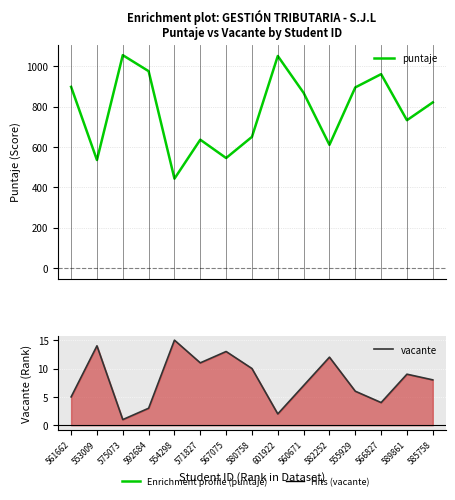

Reading left to right, extract all data points from this chart.

puntaje: 561662=897.4	553009=534.8	575073=1054.5	592684=975.1	554298=442.4	571827=635.5	567075=544.6	580758=649.5	601922=1050.4	560671=867.6	582252=610.0	555929=894.6	566827=960.4	589861=732.0	585758=820.4
vacante: 561662=5.0	553009=14.0	575073=1.0	592684=3.0	554298=15.0	571827=11.0	567075=13.0	580758=10.0	601922=2.0	560671=7.0	582252=12.0	555929=6.0	566827=4.0	589861=9.0	585758=8.0